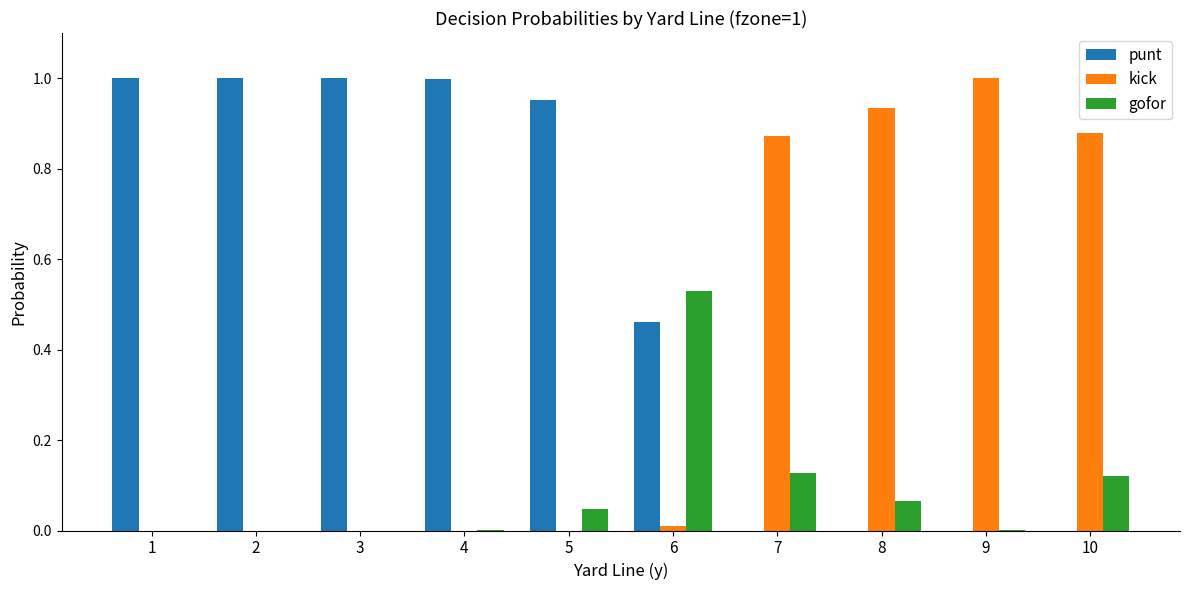

Which category has the highest value in the kick series?

9